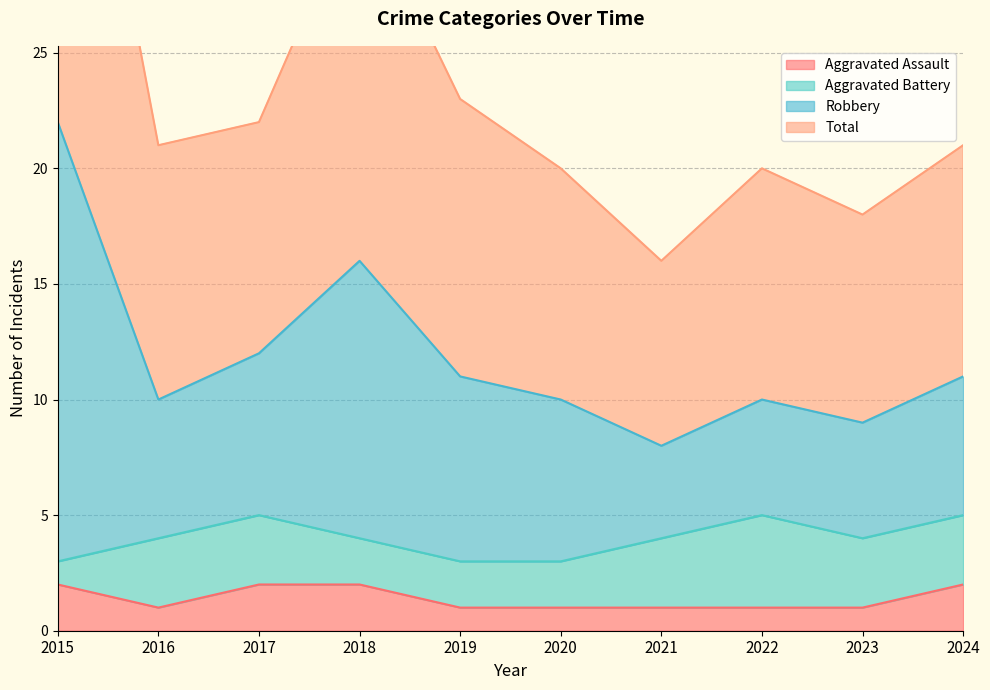

True or false: Aggravated Assault has a value of 2 at 2023.

False